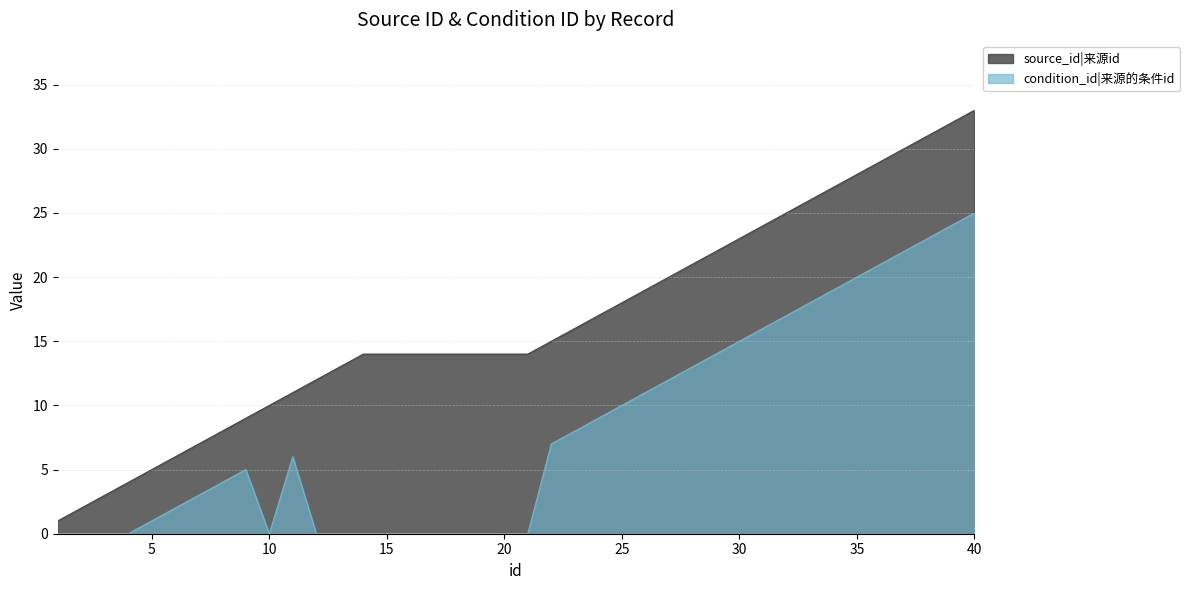

What is the value of the source_id point at the 10th from the left?

10